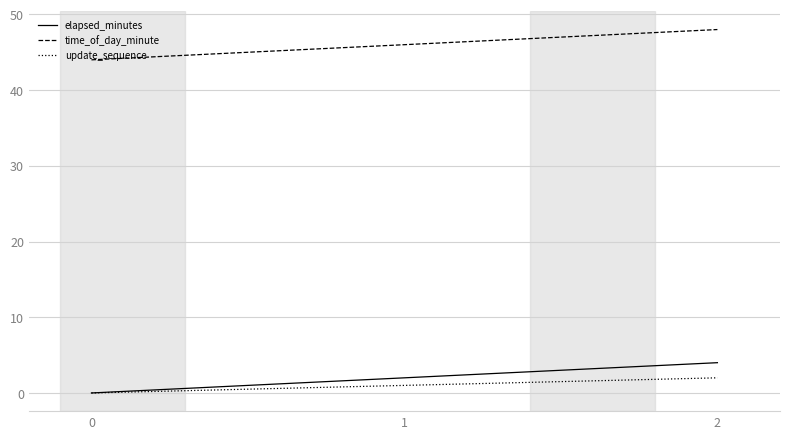

The value of time_of_day_minute at 0 is 79. True or false?

False